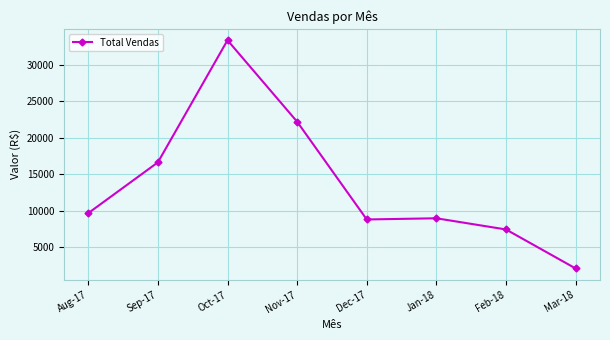

What is the smallest value displayed?

2072